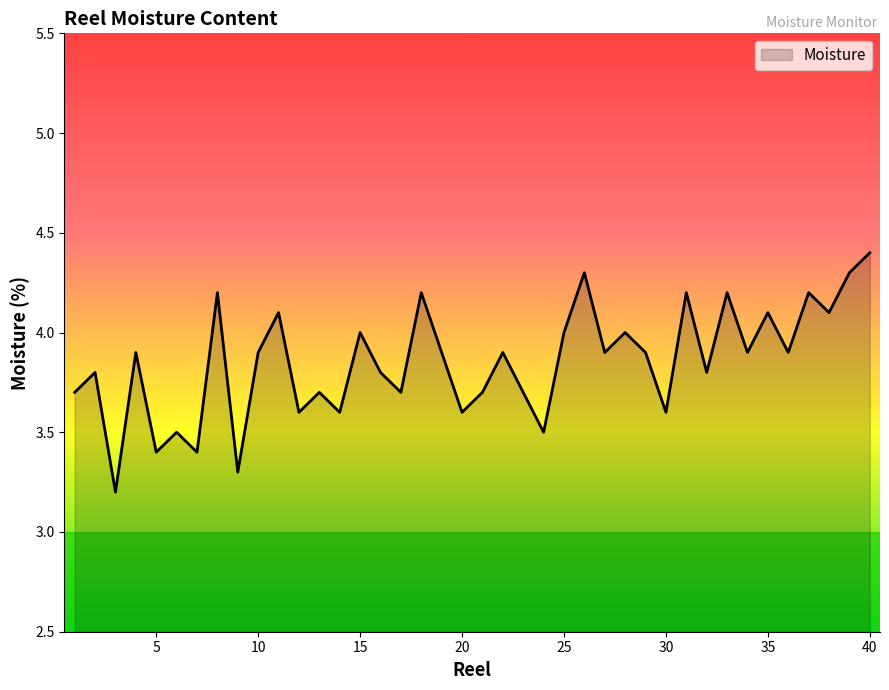

What is the smallest value displayed?

3.2